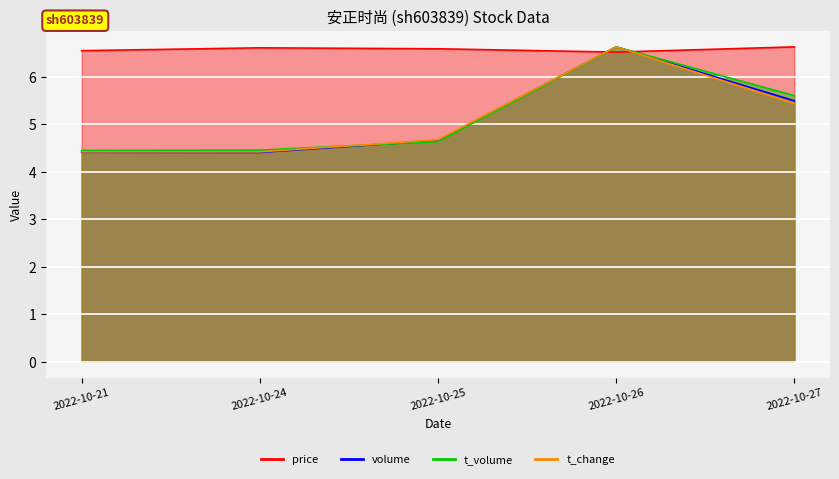

What is the minimum value shown in the chart?

4.4